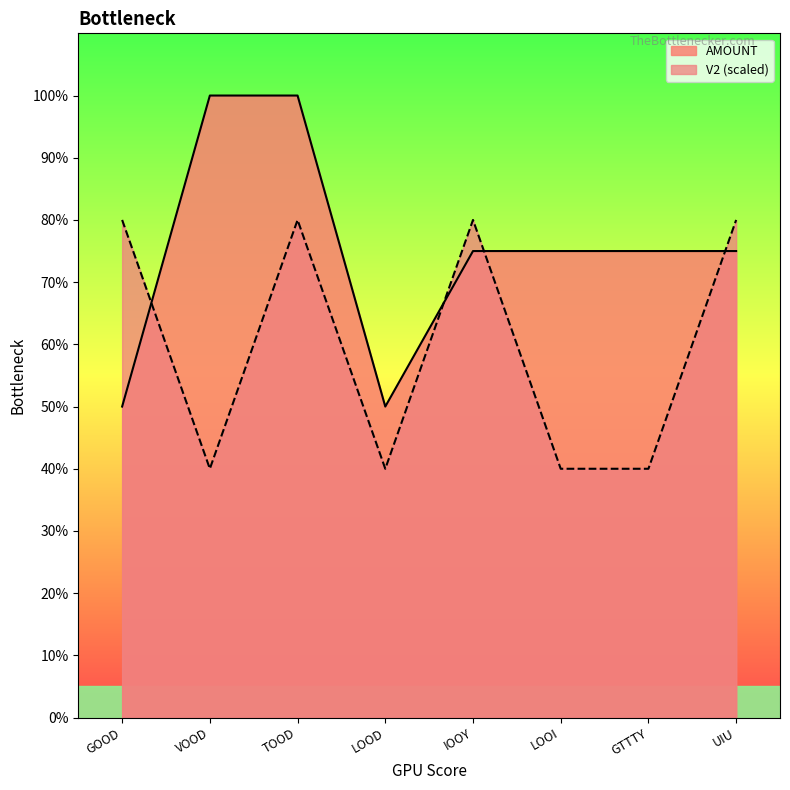

Rank the series by their average value, from lowest to highest.

V2 (scaled), AMOUNT